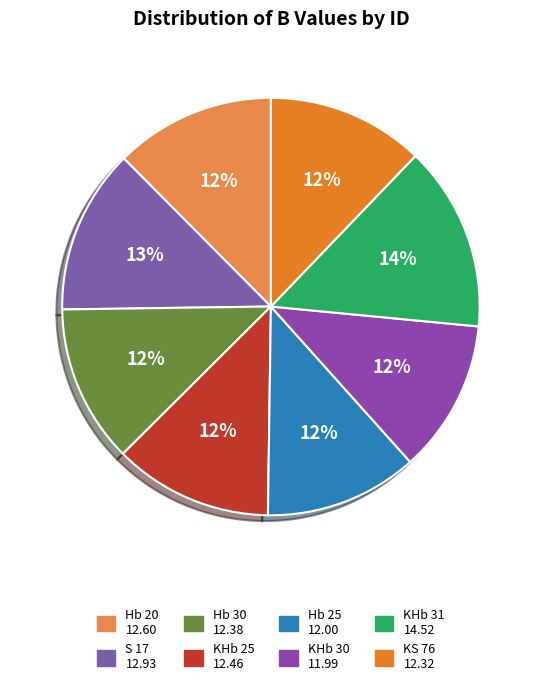

What is the total percentage of KHb 30 and Hb 20?

24.3%